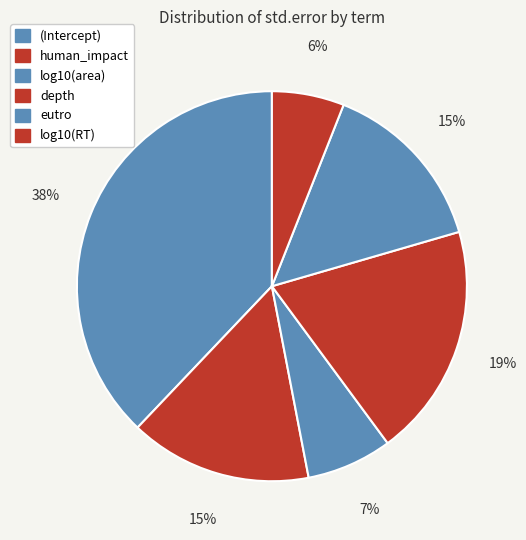

Is human_impact the majority of the pie?

No